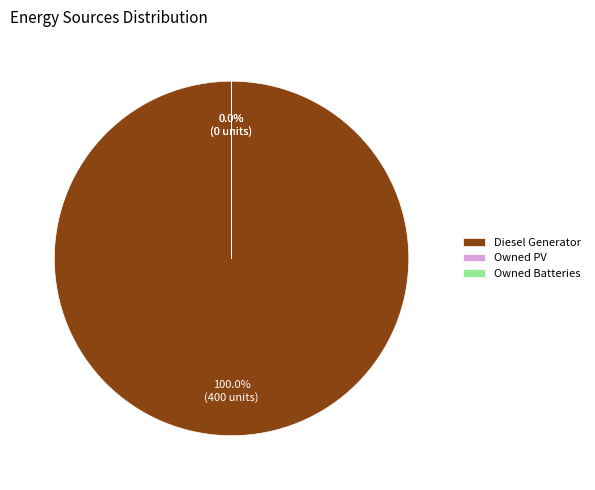

The Diesel Generator slice represents 100% of the pie. True or false?

True